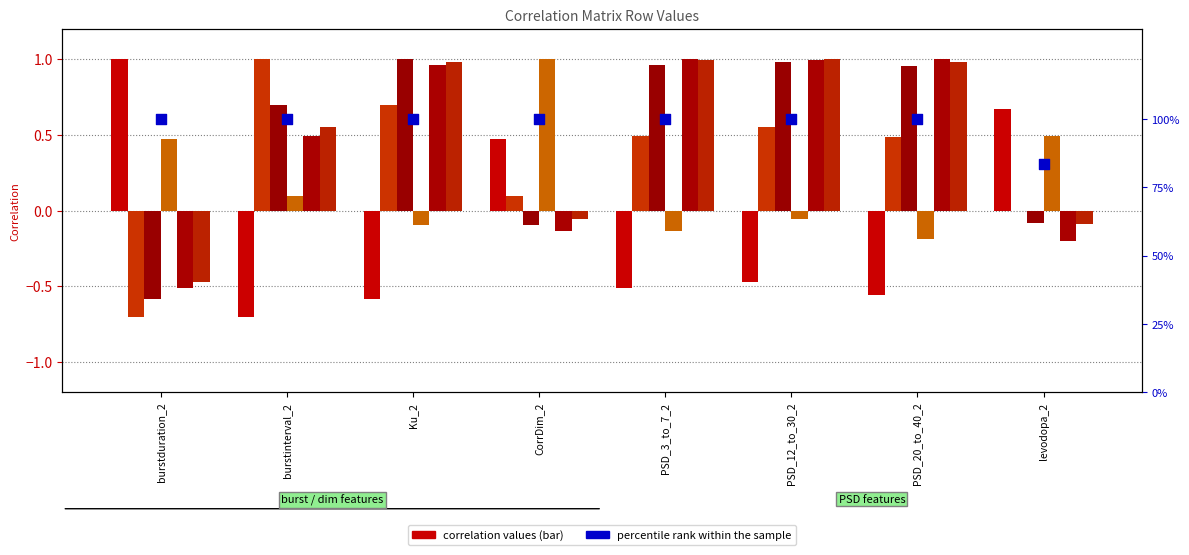

At how many categories does at least one series exceed 0?

8